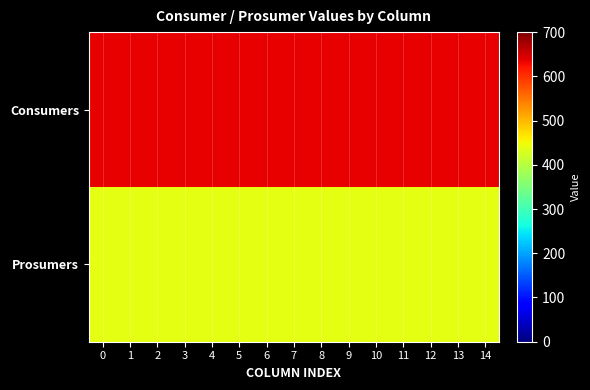

Reading right to left, transcribe all the data shown in this chart.

Consumers: 14=635	13=635	12=635	11=635	10=635	9=635	8=635	7=635	6=635	5=635	4=635	3=635	2=635	1=635	0=635
Prosumers: 14=440	13=440	12=440	11=440	10=440	9=440	8=440	7=440	6=440	5=440	4=440	3=440	2=440	1=440	0=440